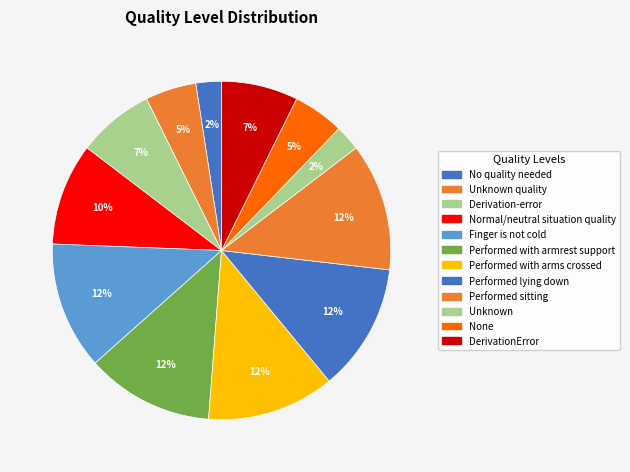

Rank the categories by value from highest to lowest.

Finger is not cold, Performed with armrest support, Performed with arms crossed, Performed lying down, Performed sitting, Normal/neutral situation quality, Derivation-error, DerivationError, Unknown quality, None, No quality needed, Unknown